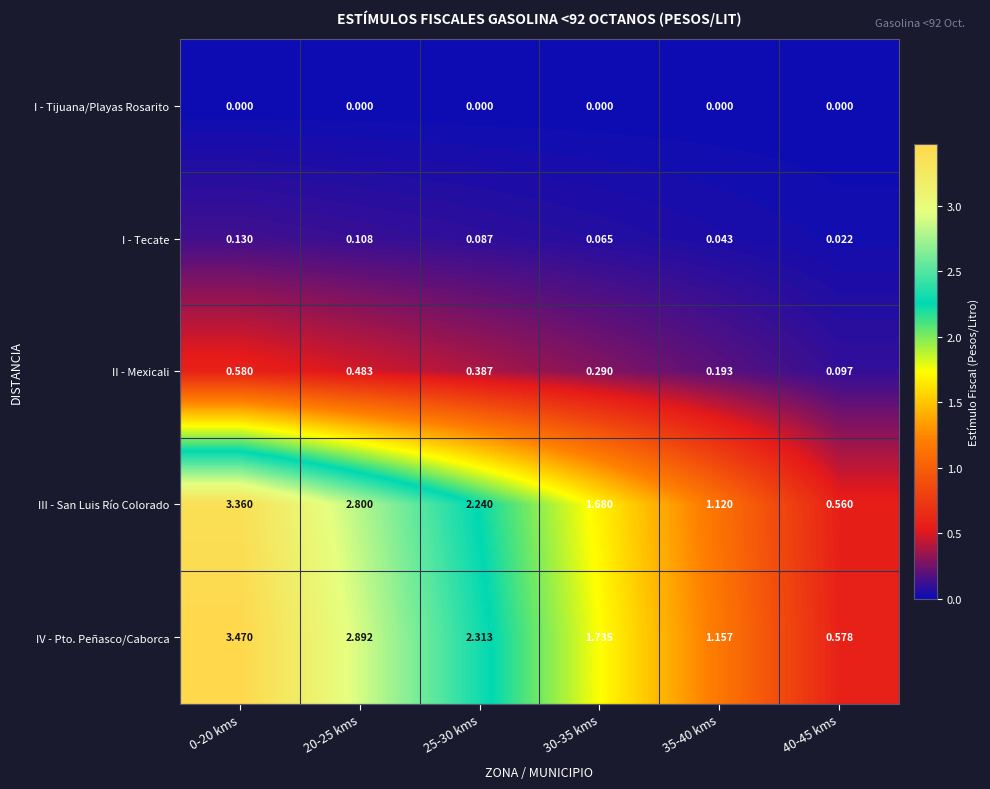

Which series has the widest spread of values?

IV - Pto. Peñasco/Caborca